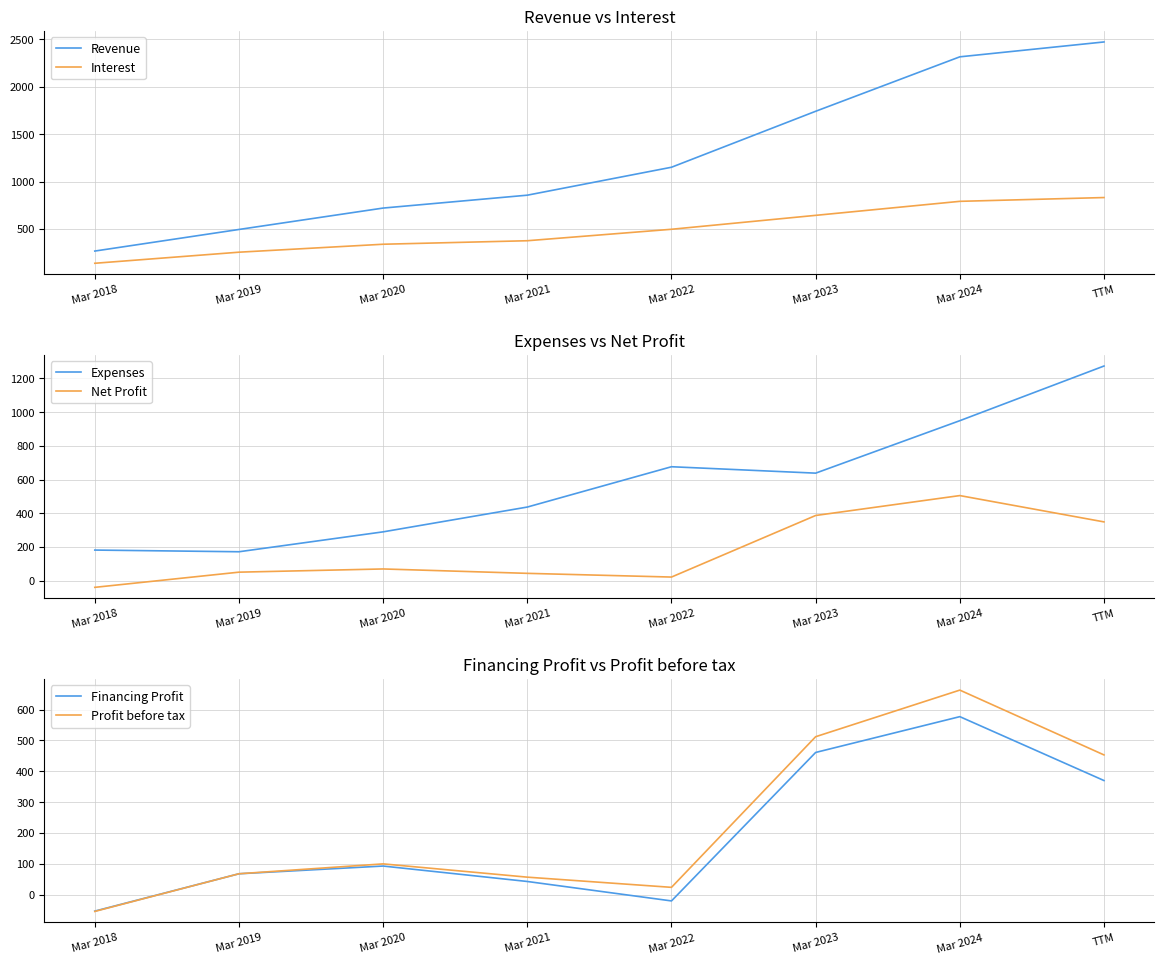

What is the difference between the maximum and second lowest values in the Interest series?

577